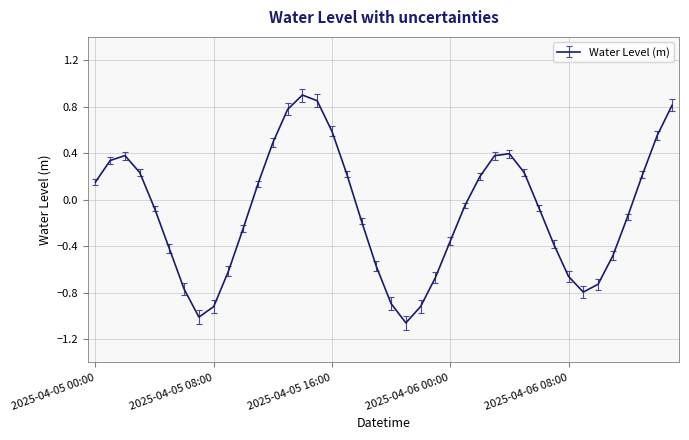

What is the difference between the maximum and minimum values?

2.0